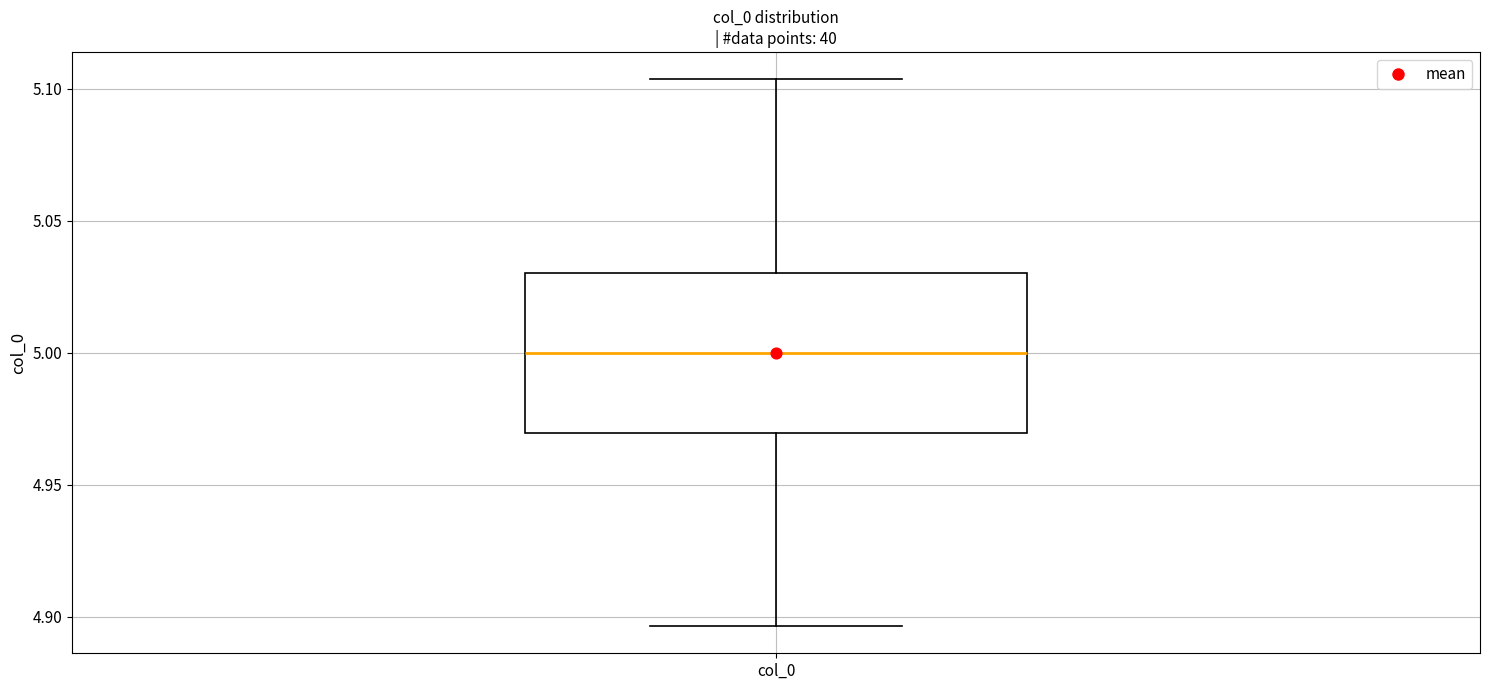

Where does the median line of the box for col_0 sit on the y-axis? The values are not printed on the chart, so give them approximately, as read against the axis.

5.000